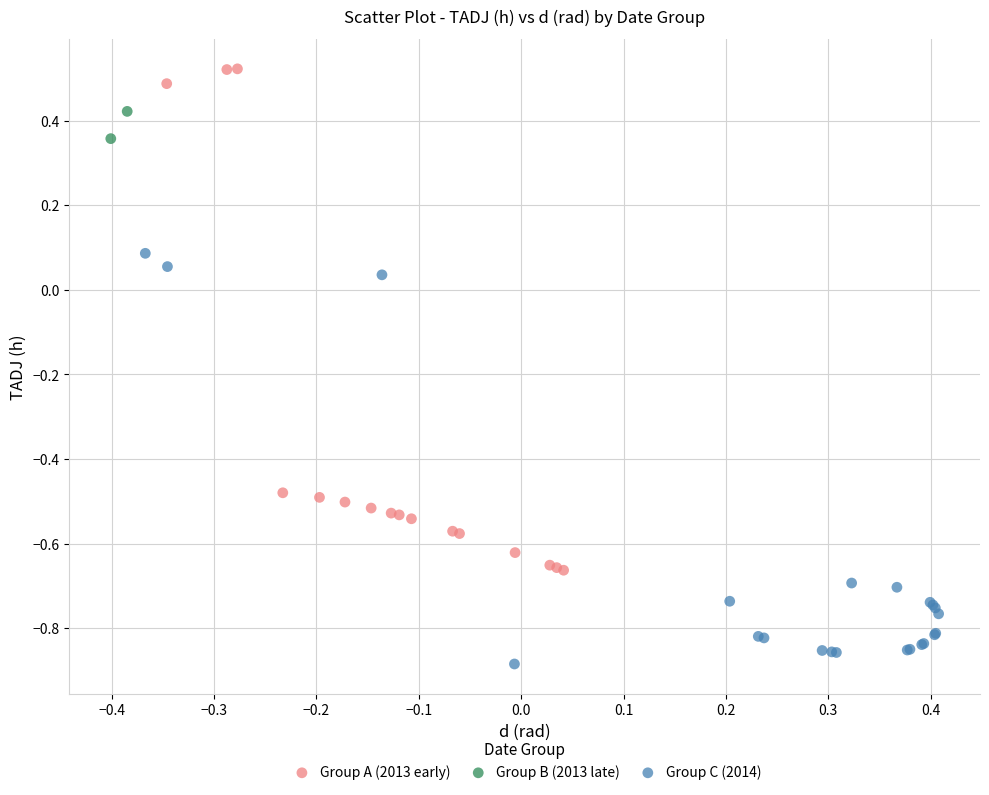

Which series reaches the maximum Y coordinate?

Group A (2013 early)